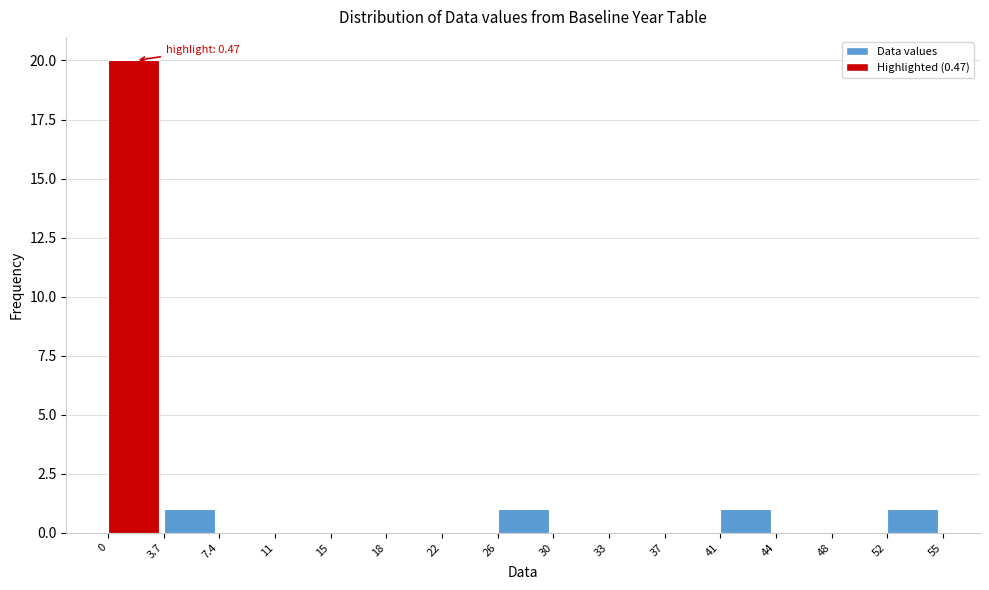

Over which range of the x-axis is the bar tallest?

0 to 3.7